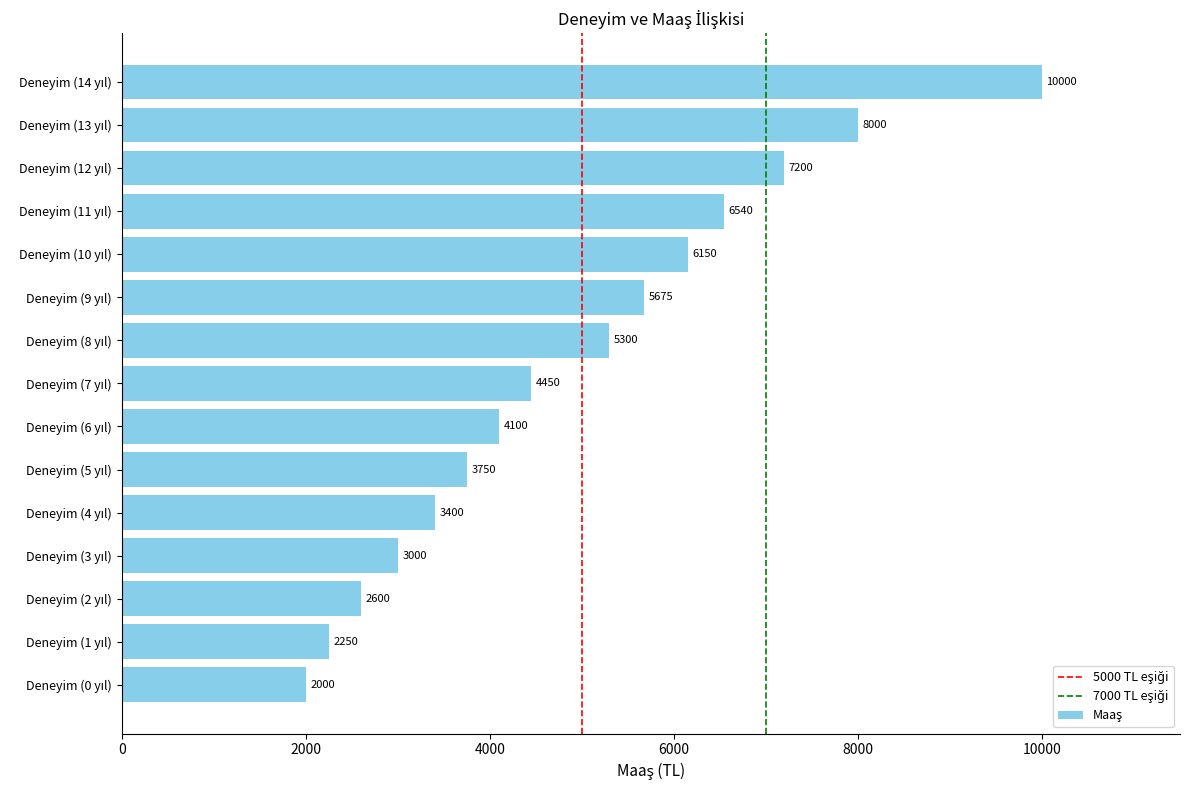

What is the greatest value displayed?

10000